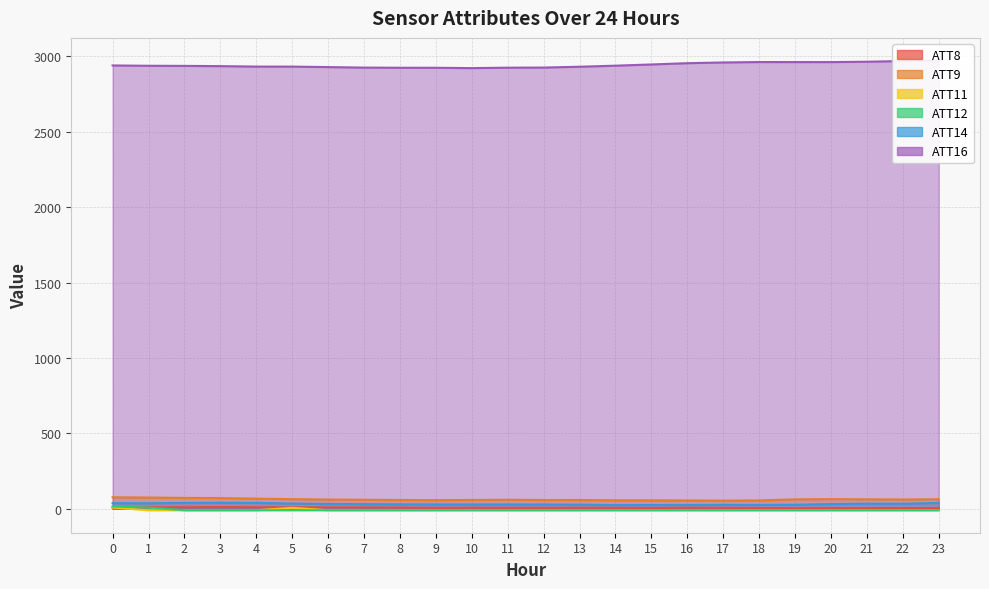

Reading left to right, list all the values displayed in this chart.

ATT8: 0=6.4	1=9.8	2=9.7	3=10.8	4=9.7	5=9.2	6=9.1	7=8.4	8=7.4	9=5.9	10=6.3	11=6.0	12=5.8	13=6.2	14=5.7	15=4.7	16=6.3	17=5.8	18=4.7	19=3.6	20=4.0	21=3.7	22=4.0	23=3.5
ATT9: 0=75.9	1=74.3	2=71.9	3=70.8	4=66.7	5=63.6	6=60.8	7=59.5	8=57.9	9=56.8	10=58.2	11=59.4	12=57.7	13=57.9	14=56.0	15=55.8	16=54.8	17=53.7	18=54.8	19=62.1	20=63.6	21=62.3	22=61.1	23=62.8
ATT11: 0=7.6	1=-10.0	2=-10.0	3=-10.0	4=-10.0	5=6.0	6=-10.0	7=-10.0	8=-10.0	9=-10.0	10=-10.0	11=-10.0	12=-10.0	13=-10.0	14=-10.0	15=-10.0	16=-10.0	17=-10.0	18=-10.0	19=-10.0	20=-10.0	21=-10.0	22=-10.0	23=-10.0
ATT12: 0=15.0	1=7.4	2=-10.0	3=-10.0	4=-10.0	5=-10.0	6=-10.0	7=-10.0	8=-10.0	9=-10.0	10=-10.0	11=-10.0	12=-10.0	13=-10.0	14=-10.0	15=-10.0	16=-10.0	17=-10.0	18=-10.0	19=-10.0	20=-10.0	21=-10.0	22=-10.0	23=-10.0
ATT14: 0=36.8	1=36.0	2=38.5	3=39.7	4=38.8	5=34.3	6=31.6	7=30.3	8=29.1	9=28.3	10=28.1	11=28.3	12=27.9	13=26.8	14=24.3	15=24.6	16=24.8	17=25.7	18=25.0	19=26.3	20=30.9	21=33.6	22=33.1	23=38.2
ATT16: 0=2940.0	1=2937.9	2=2937.1	3=2935.5	4=2932.5	5=2932.3	6=2929.2	7=2925.8	8=2924.8	9=2924.6	10=2922.4	11=2925.3	12=2926.0	13=2931.5	14=2938.5	15=2946.5	16=2955.1	17=2959.8	18=2962.6	19=2962.4	20=2962.3	21=2964.6	22=2969.4	23=2973.6